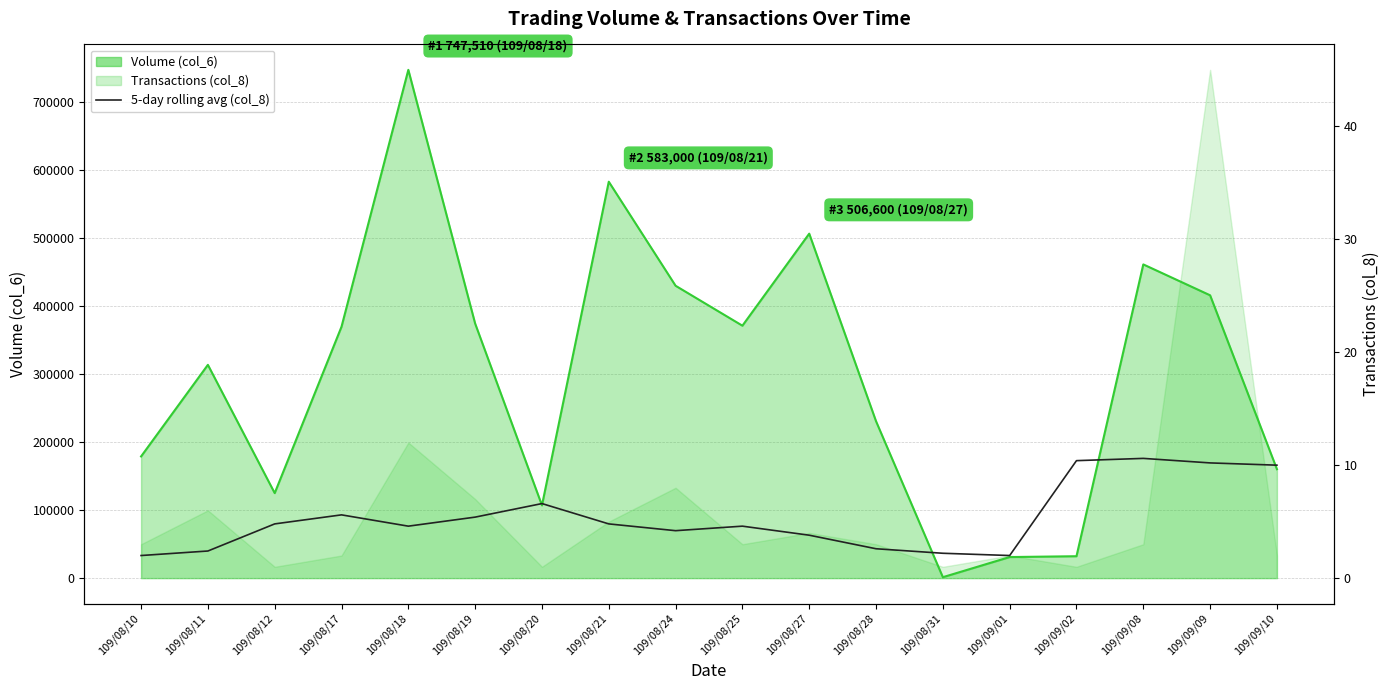

What is the label of the 6th point from the right?

109/08/31